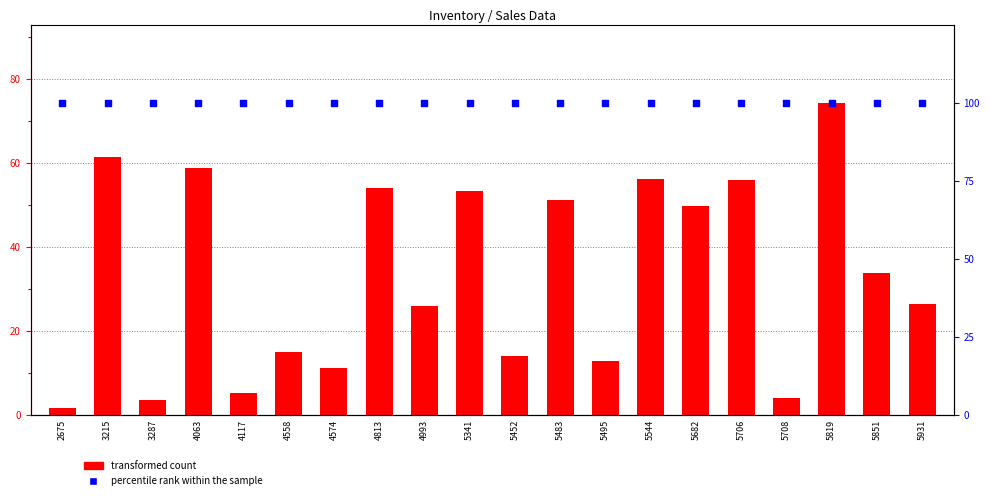

At which category is the sum across all series the highest?

5819